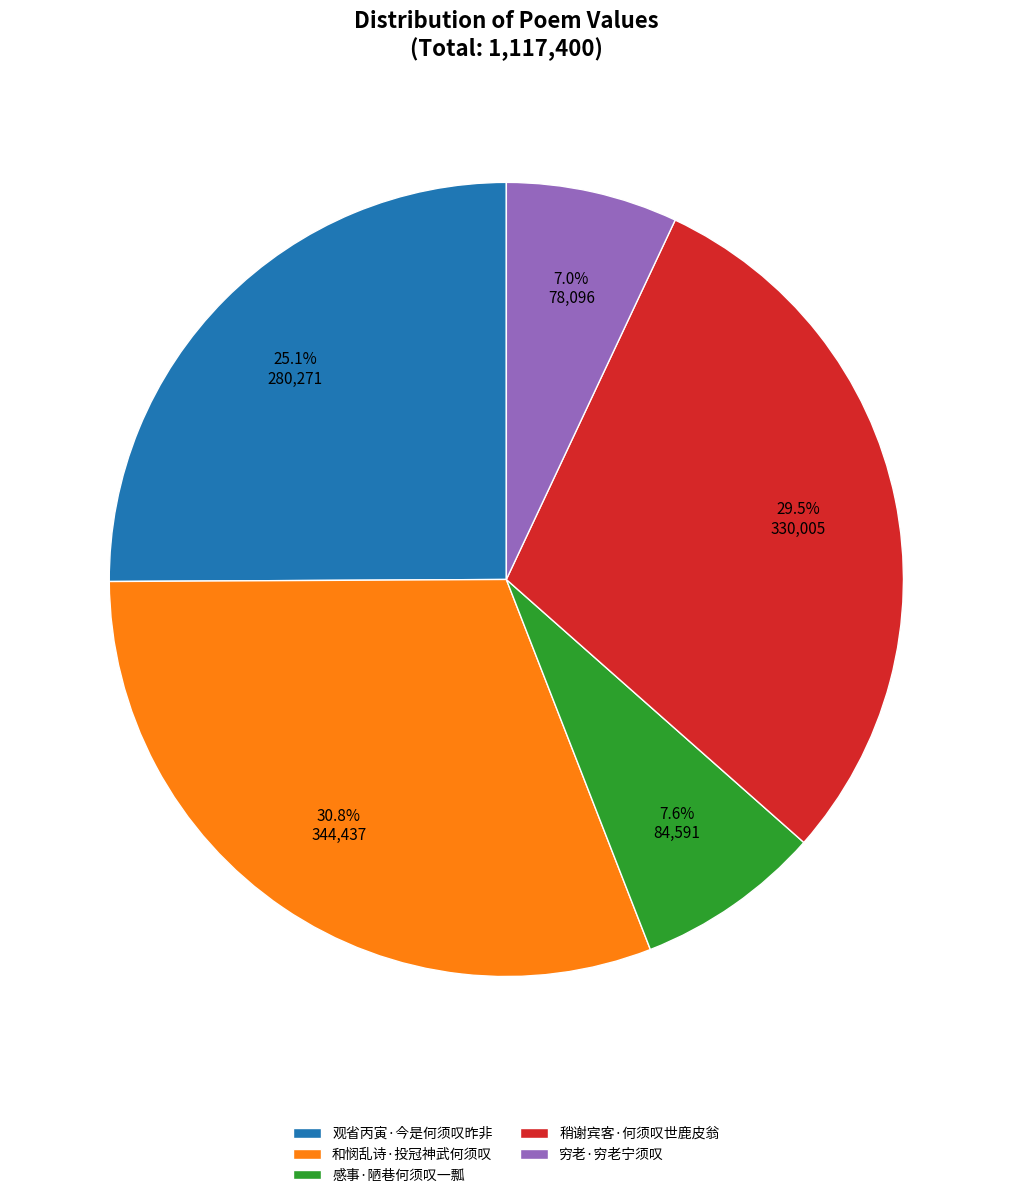

What is the smallest slice in the pie chart?

穷老·穷老宁须叹